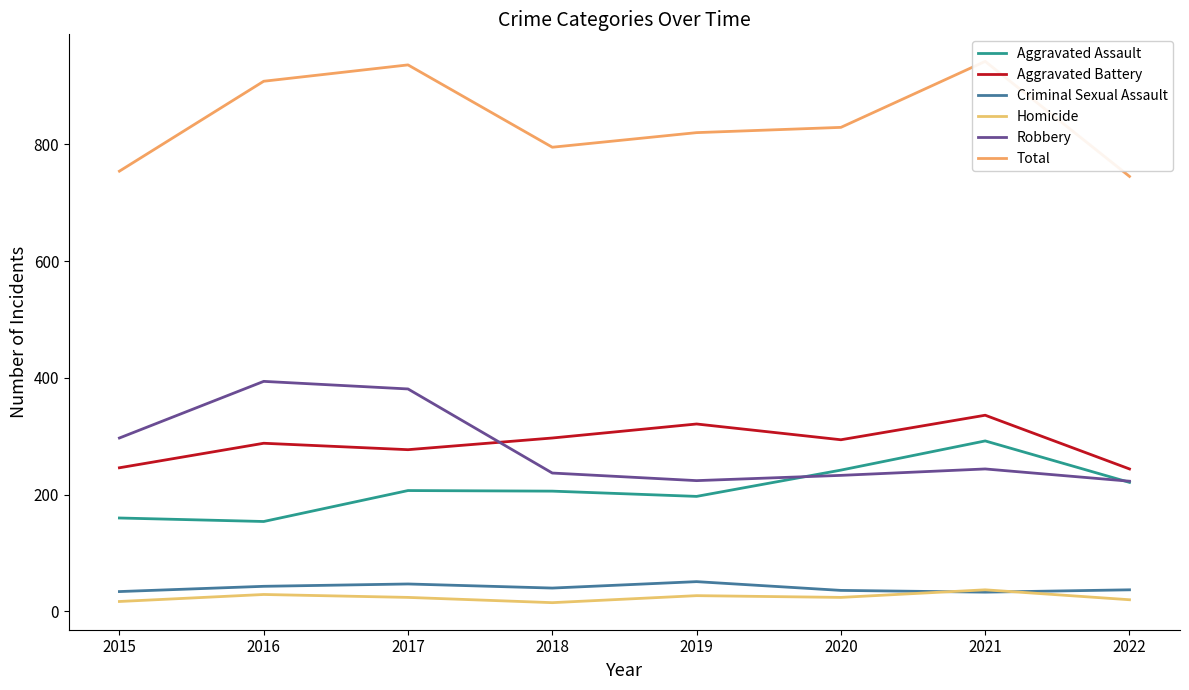

Is the value of Total at 2019 greater than the value of Homicide at 2022?

Yes